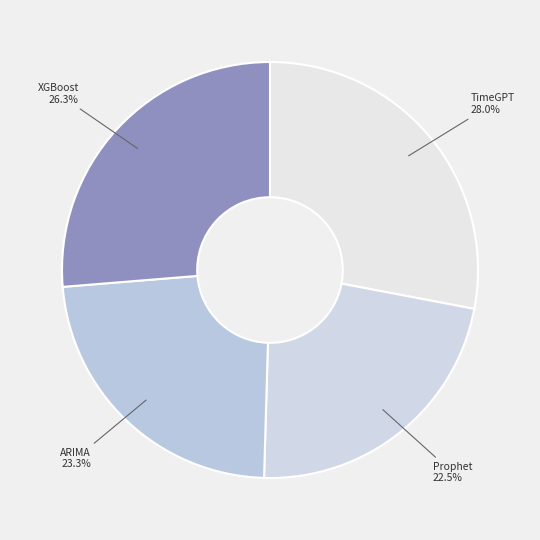

Rank the categories by value from lowest to highest.

Prophet, ARIMA, XGBoost, TimeGPT